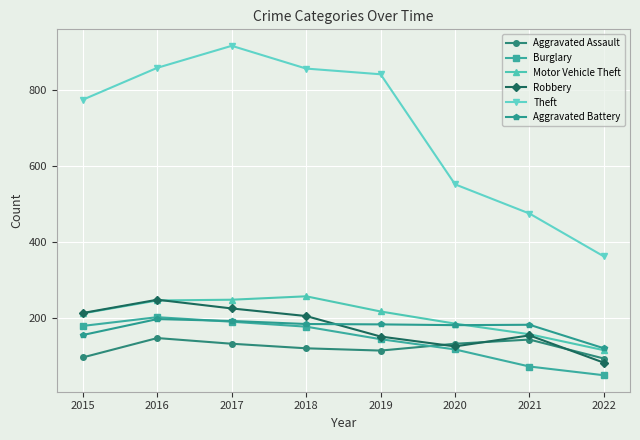

What is the highest value of the Burglary series?

201